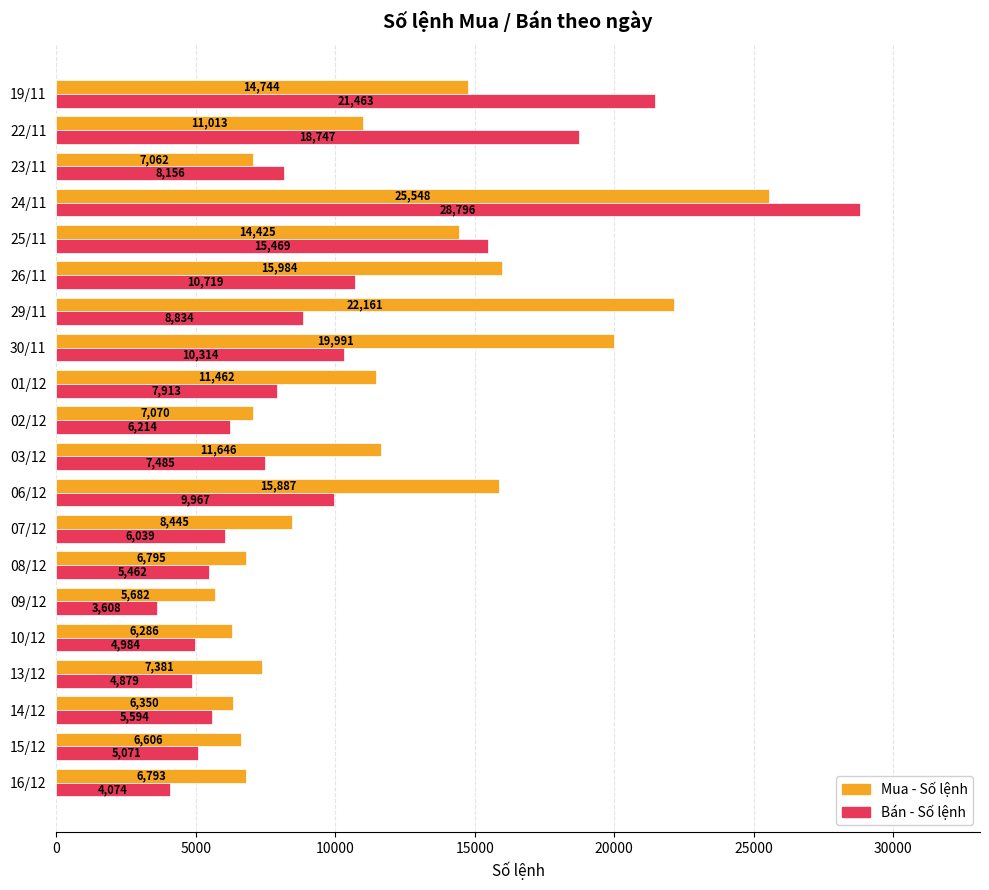

At which category is the sum across all series the highest?

24/11